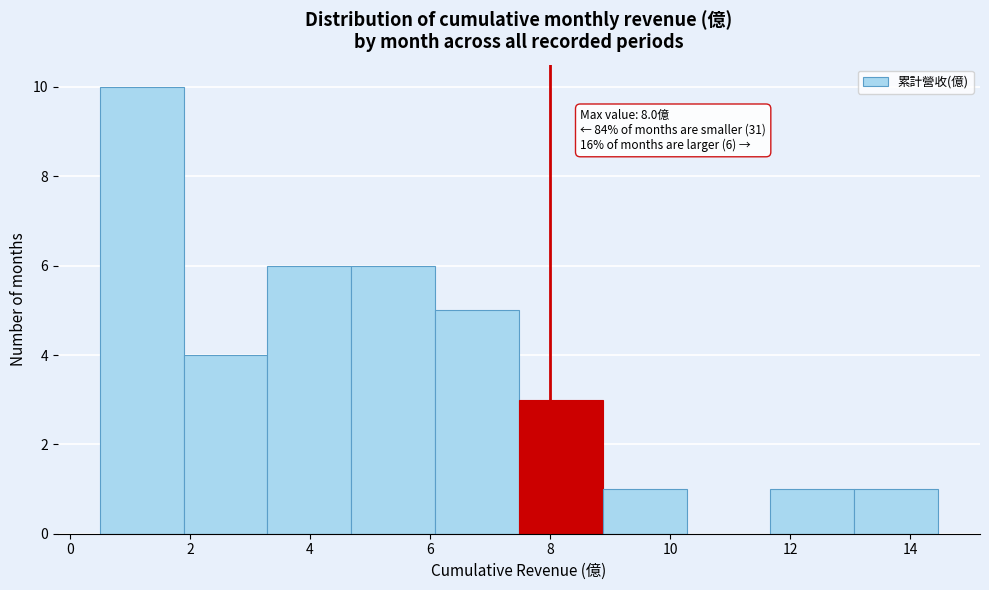

Over which range of the x-axis is the bar tallest?

0.4 to 1.8